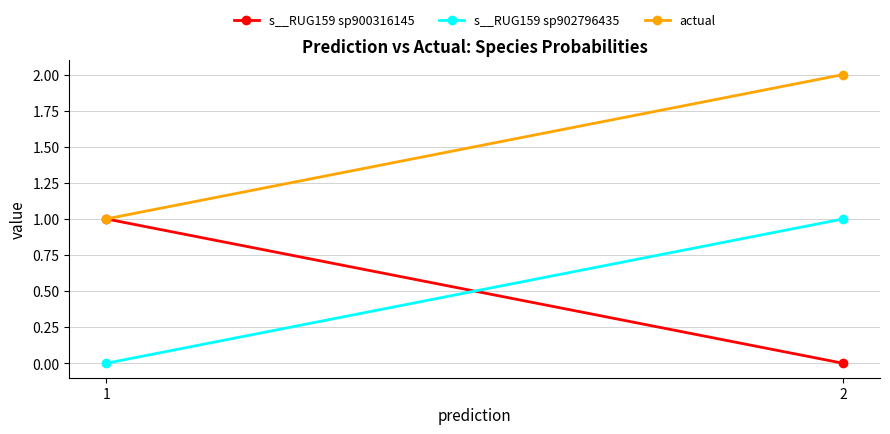

What are all the series names shown in the legend?

s__RUG159 sp900316145, s__RUG159 sp902796435, actual